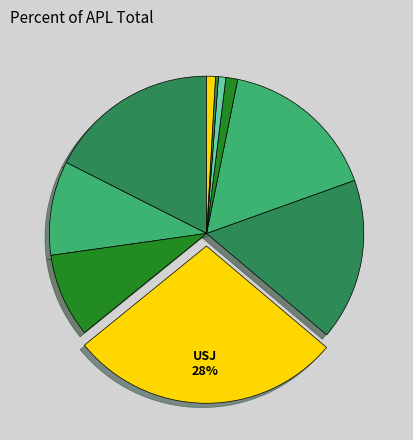

How many slices are in this pie chart?

10